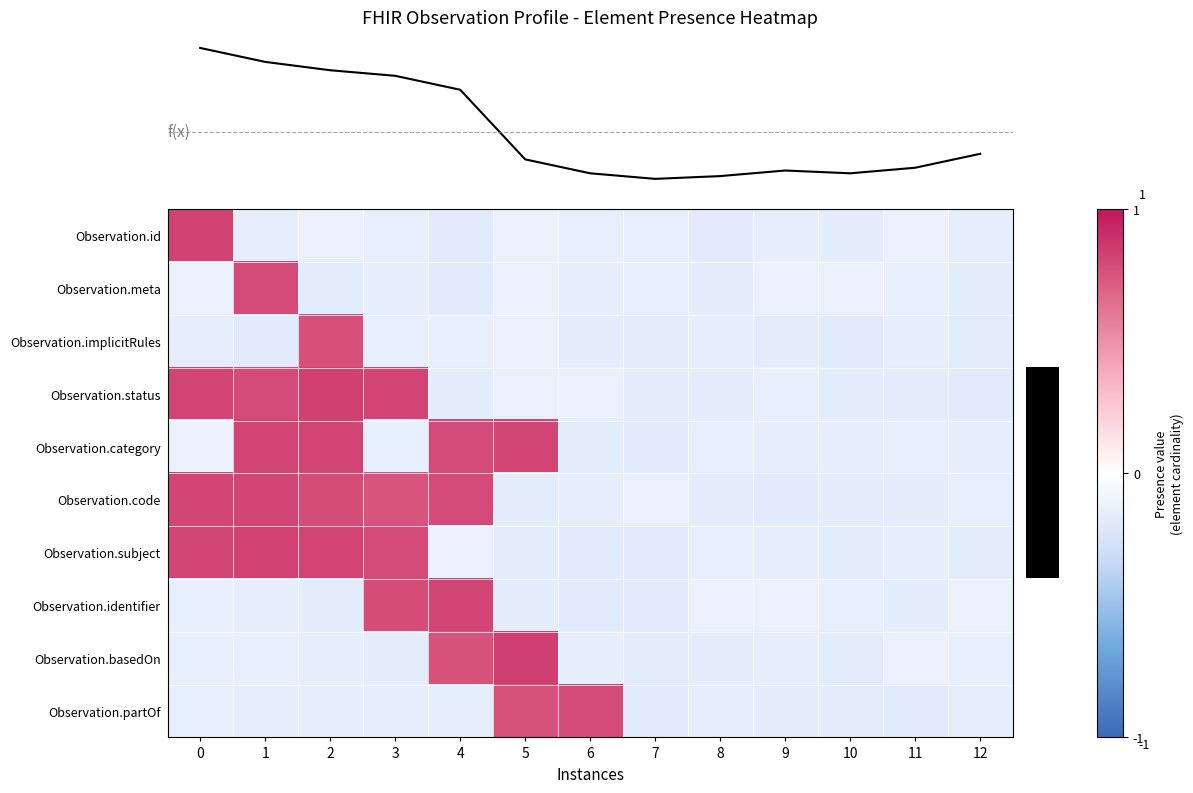

Rank the series by their maximum value, from highest to lowest.

Observation.basedOn, Observation.status, Observation.subject, Observation.id, Observation.category, Observation.identifier, Observation.code, Observation.meta, Observation.partOf, Observation.implicitRules